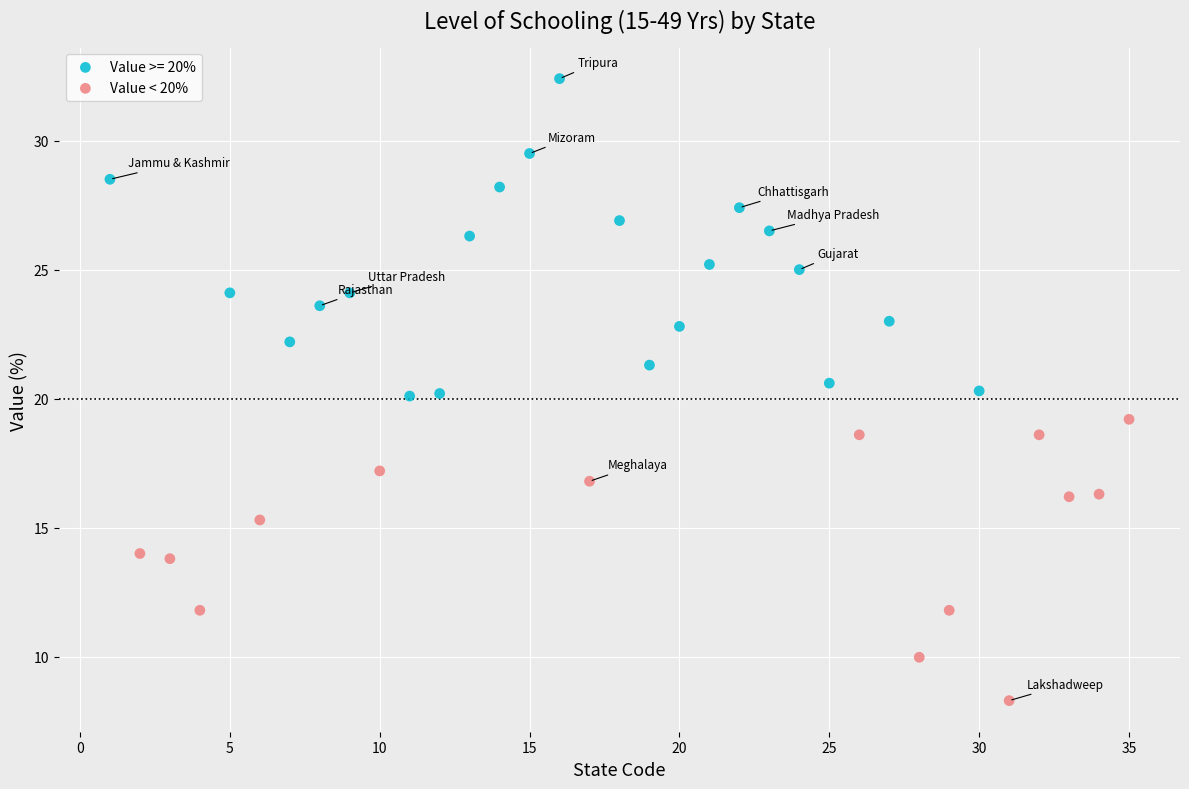

Which series contains the highest Y value?

Value >= 20%